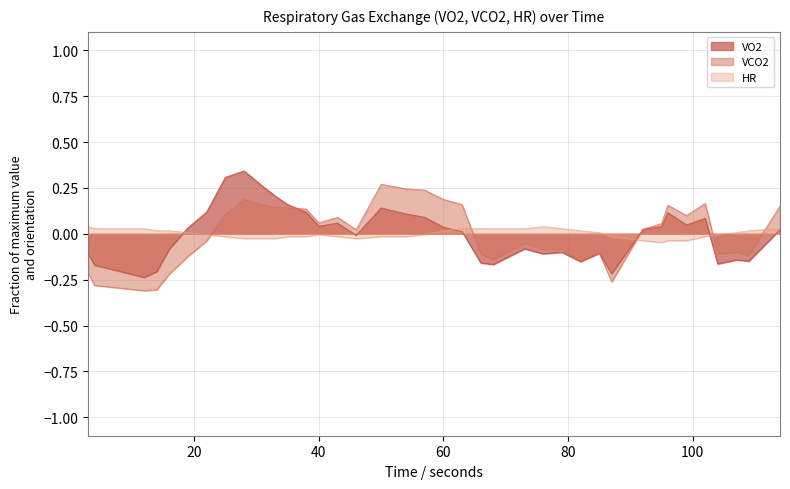

True or false: HR and VCO2 cross at least once.

True